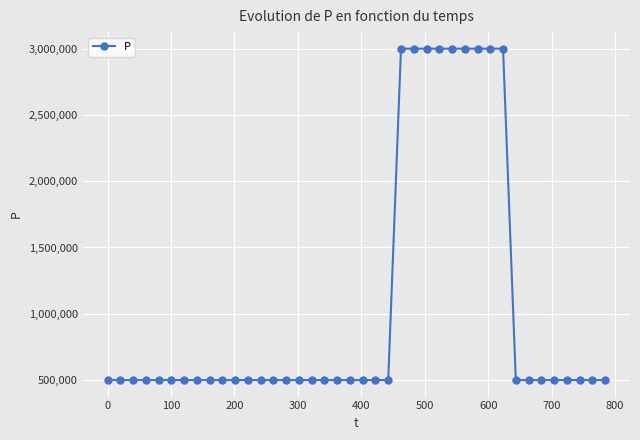

What is the value of the 21st point from the left?

500000